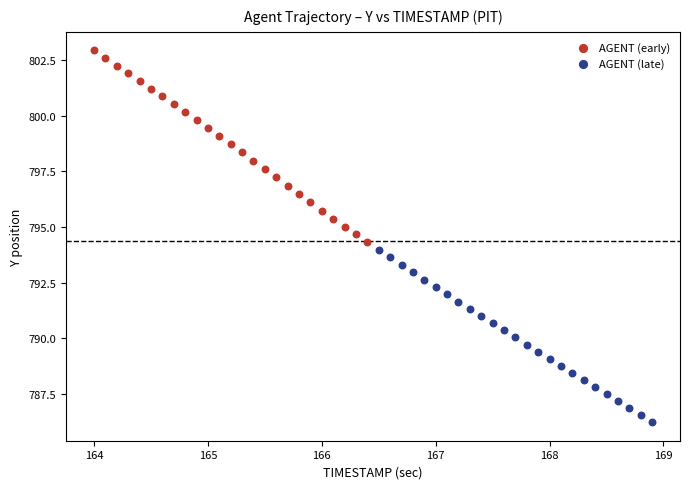

Which series has the largest Y range (max minus min)?

AGENT (early)